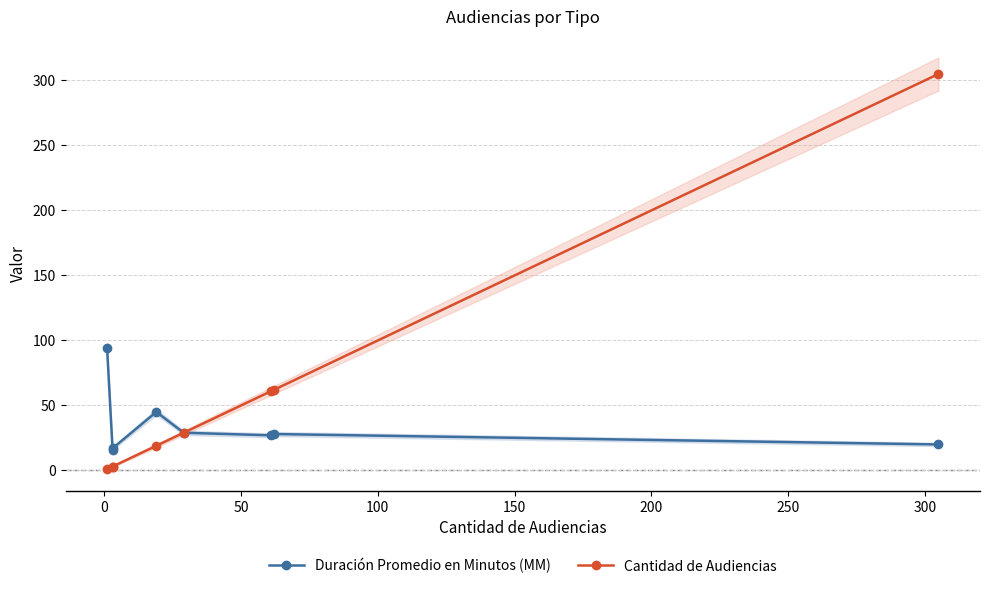

What is the greatest value displayed?

305